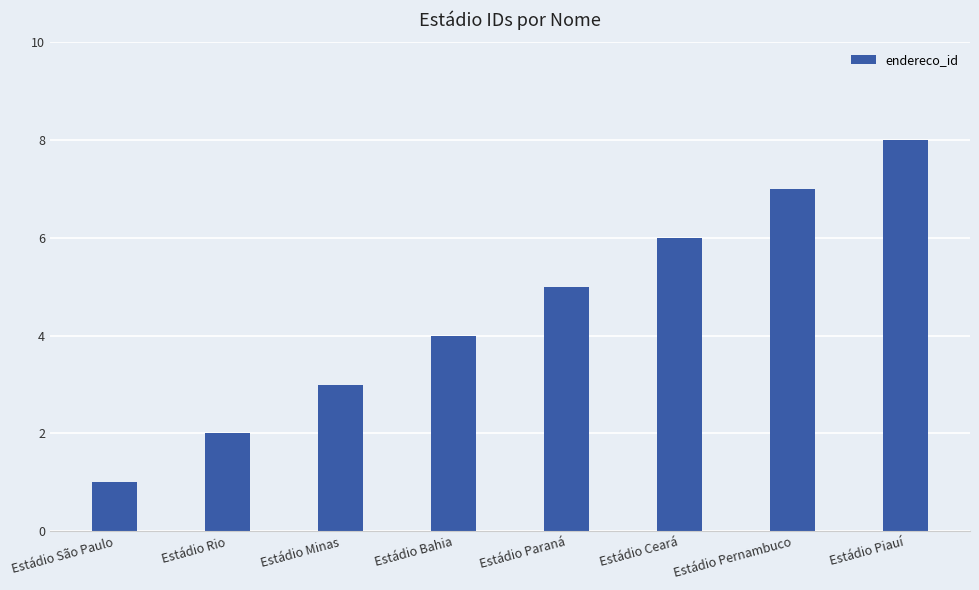

Approximately how many times larger is the value at Estádio Rio compared to Estádio Pernambuco?

0.3